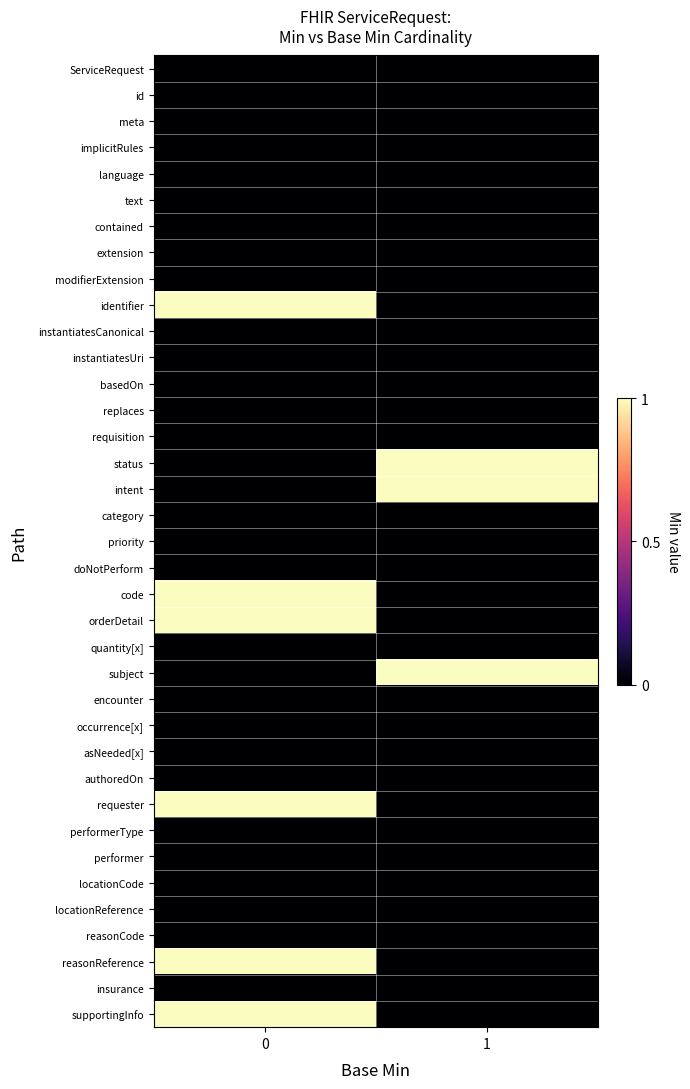

Between 1 and 0, which is larger?

1